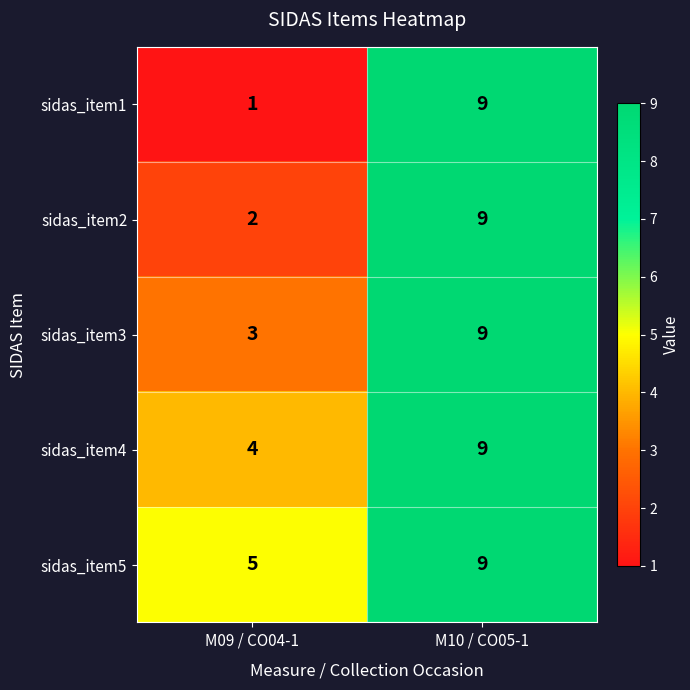

Which series has the largest total across all categories?

sidas_item5